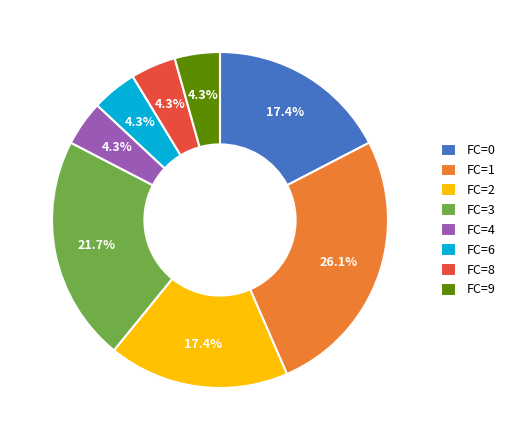

Does any single category account for the majority?

No